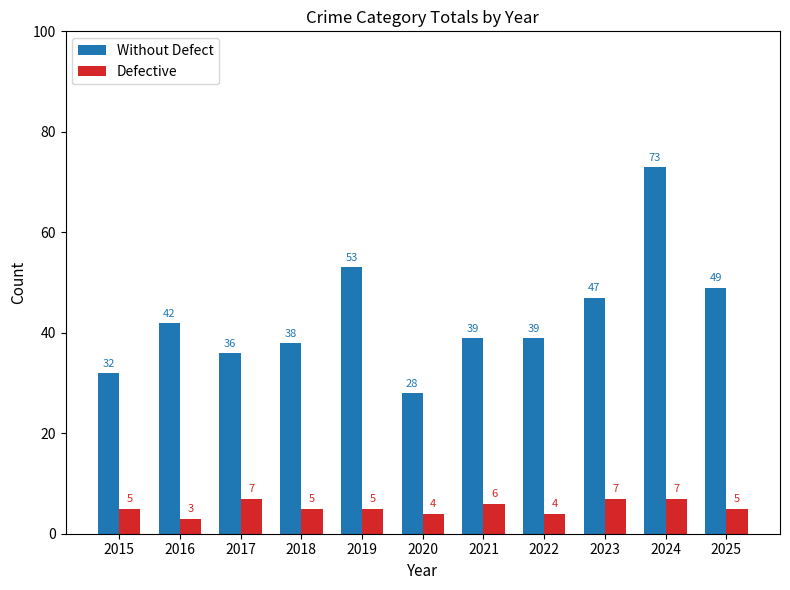

How many distinct data groups are displayed?

2